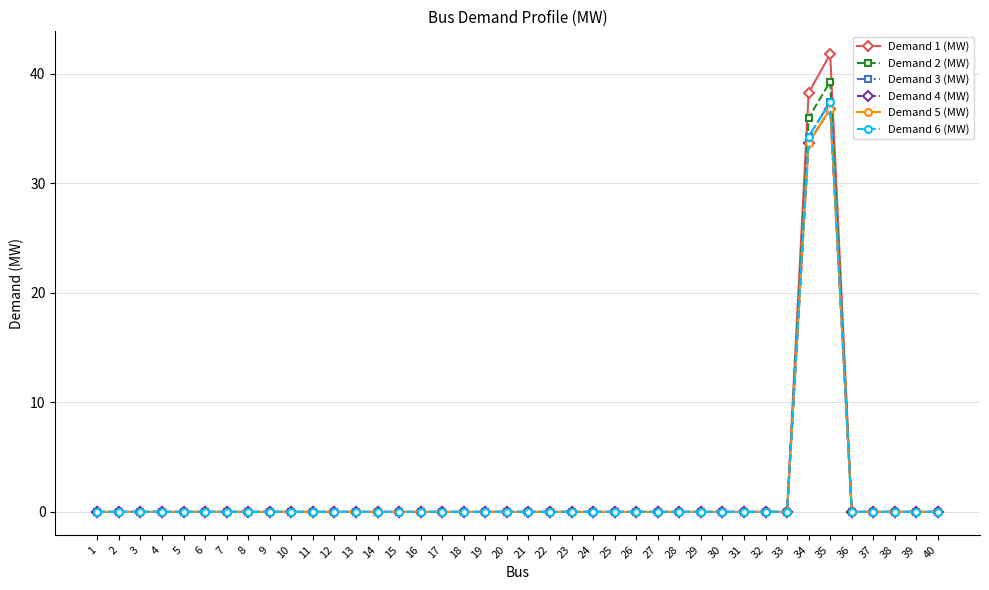

Is this an area chart (filled region under the line)?

No